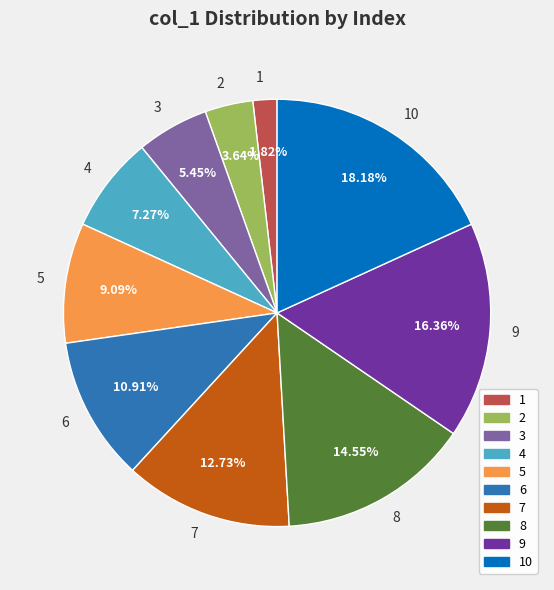

Count the number of slices in the pie.

10